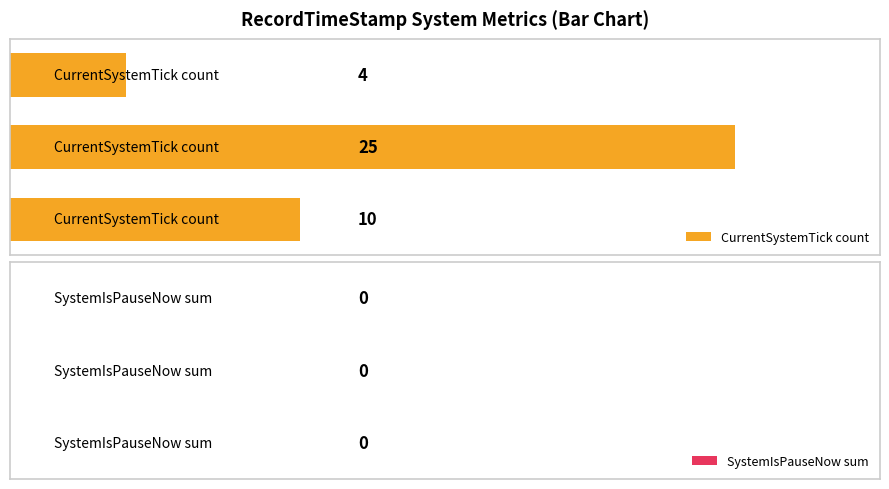

What is the sum of all values?

39